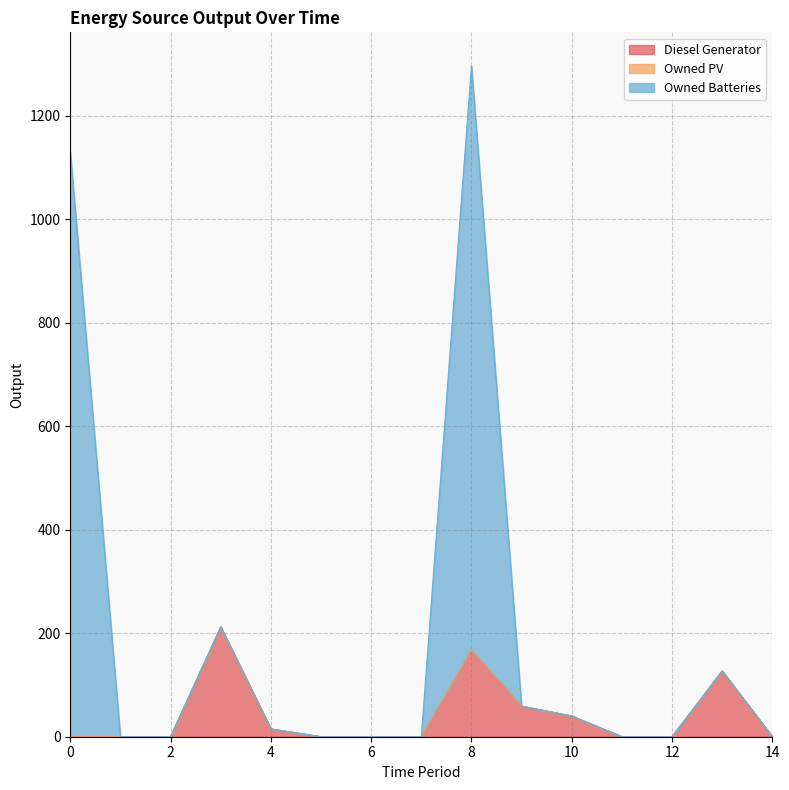

Which series has the largest total across all categories?

Owned Batteries